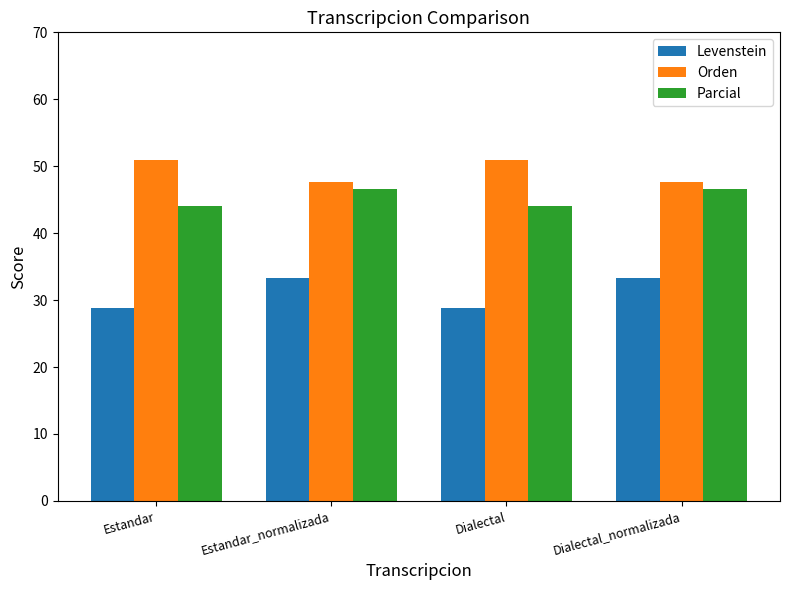

What position from the right is Estandar_normalizada?

3